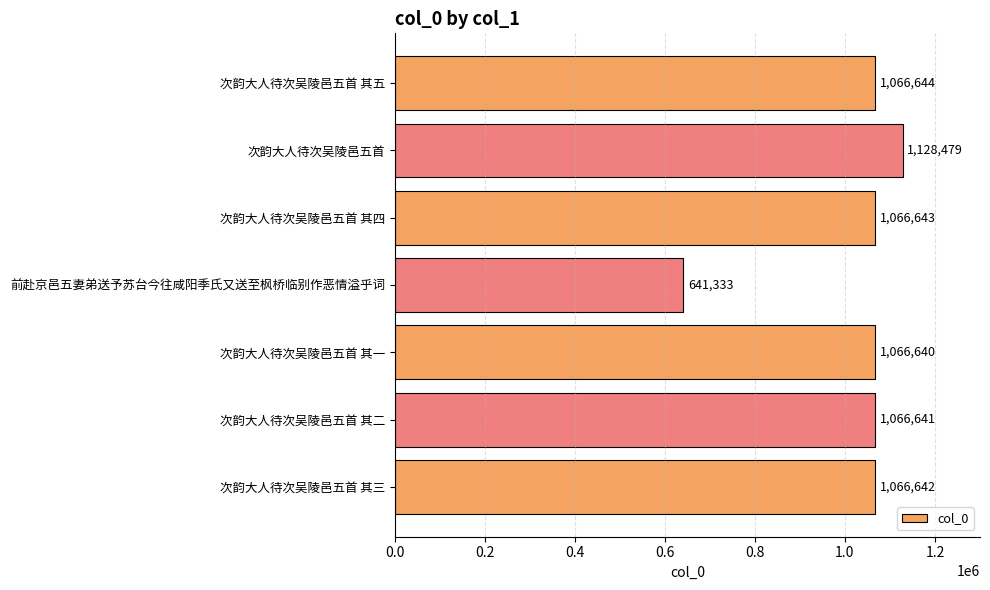

At which label is the value closest to 884906?

次韵大人待次吴陵邑五首 其一